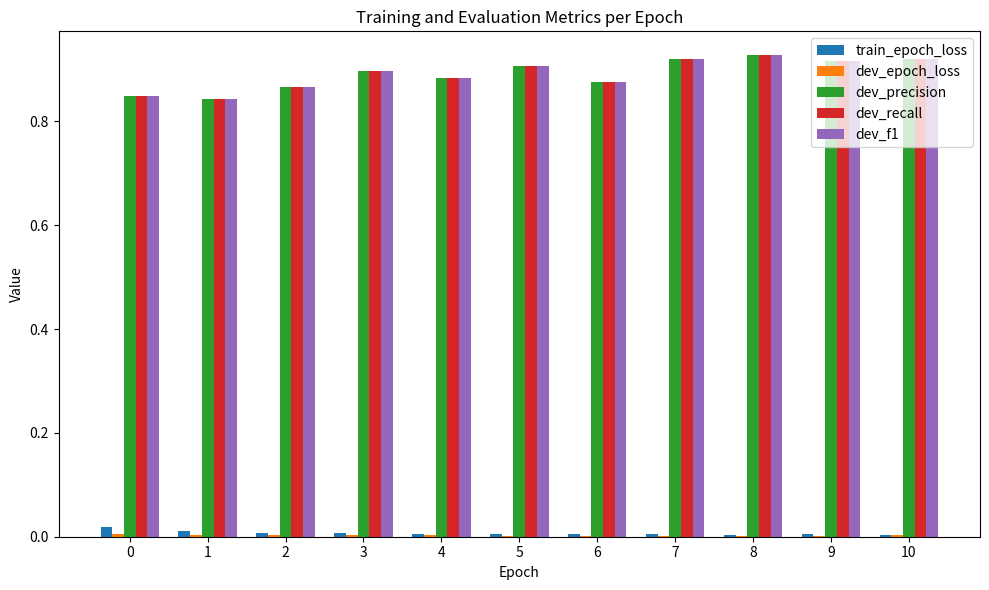

The train_epoch_loss series shows 0.0 at 4. True or false?

True